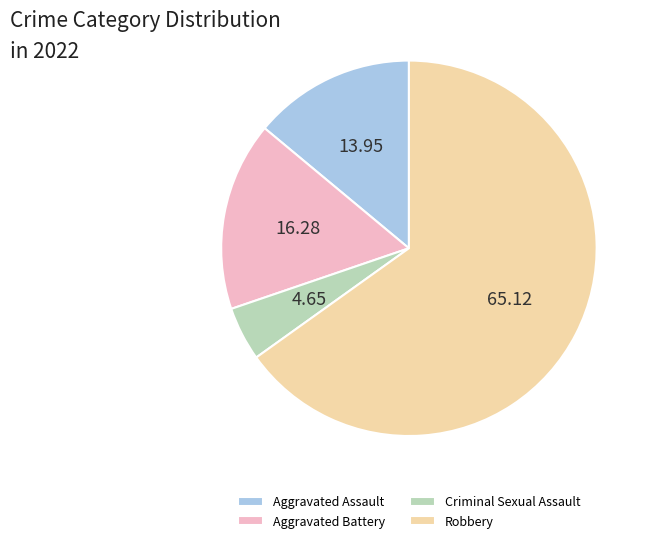

Does Robbery represent more than half of the total?

Yes